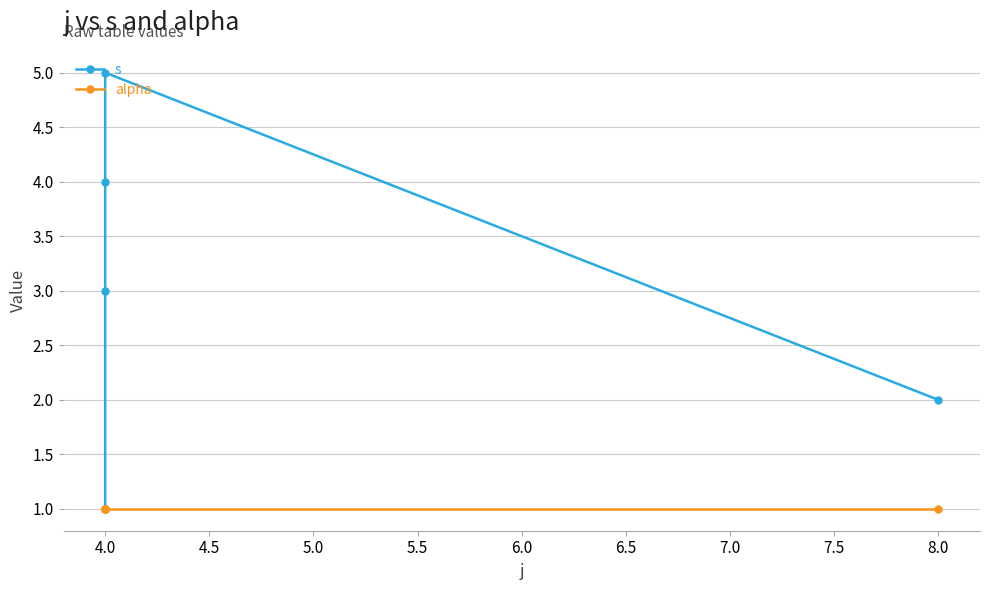

In s, how many points are higher than both neighbors (excluding endpoints)?

1